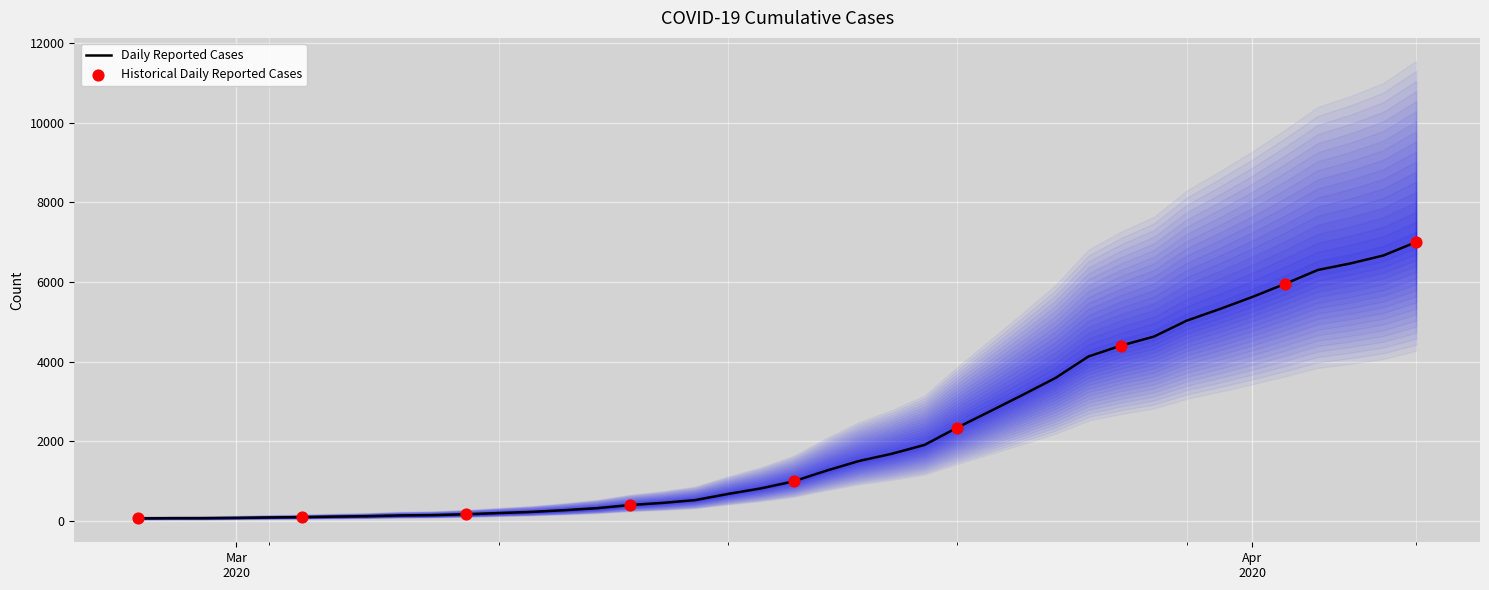

What is the change in value from 2020-03-03 to 2020-03-08?

+72